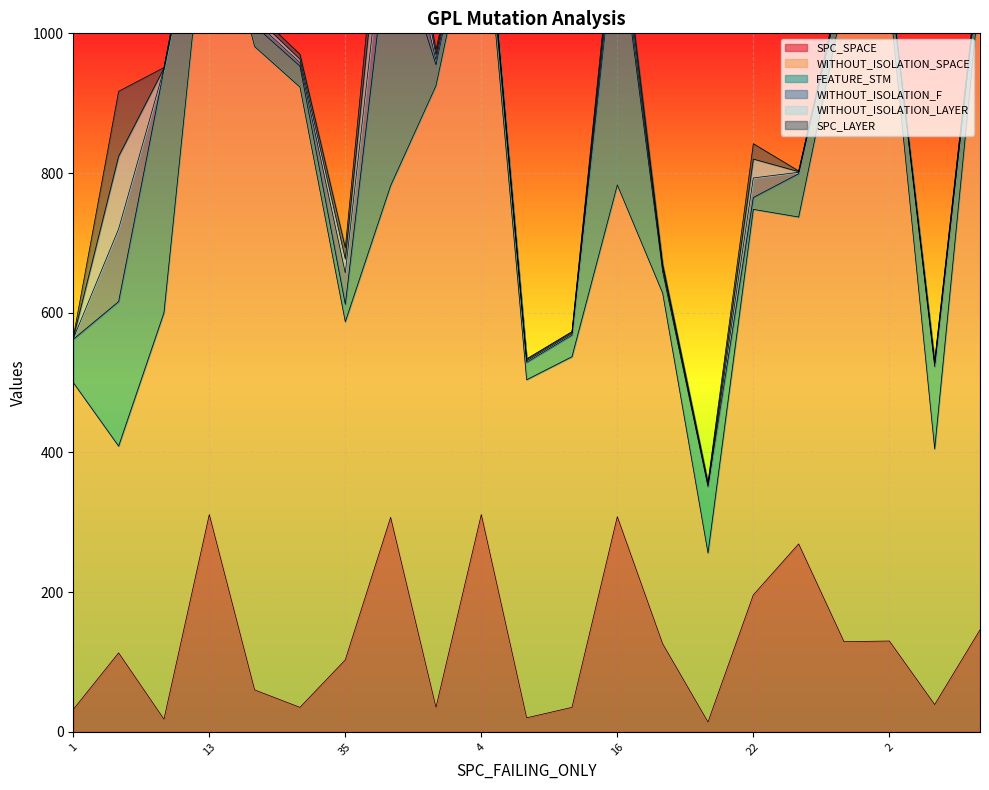

What is the sum of the WITHOUT_ISOLATION_F values at 1 and 64?

75